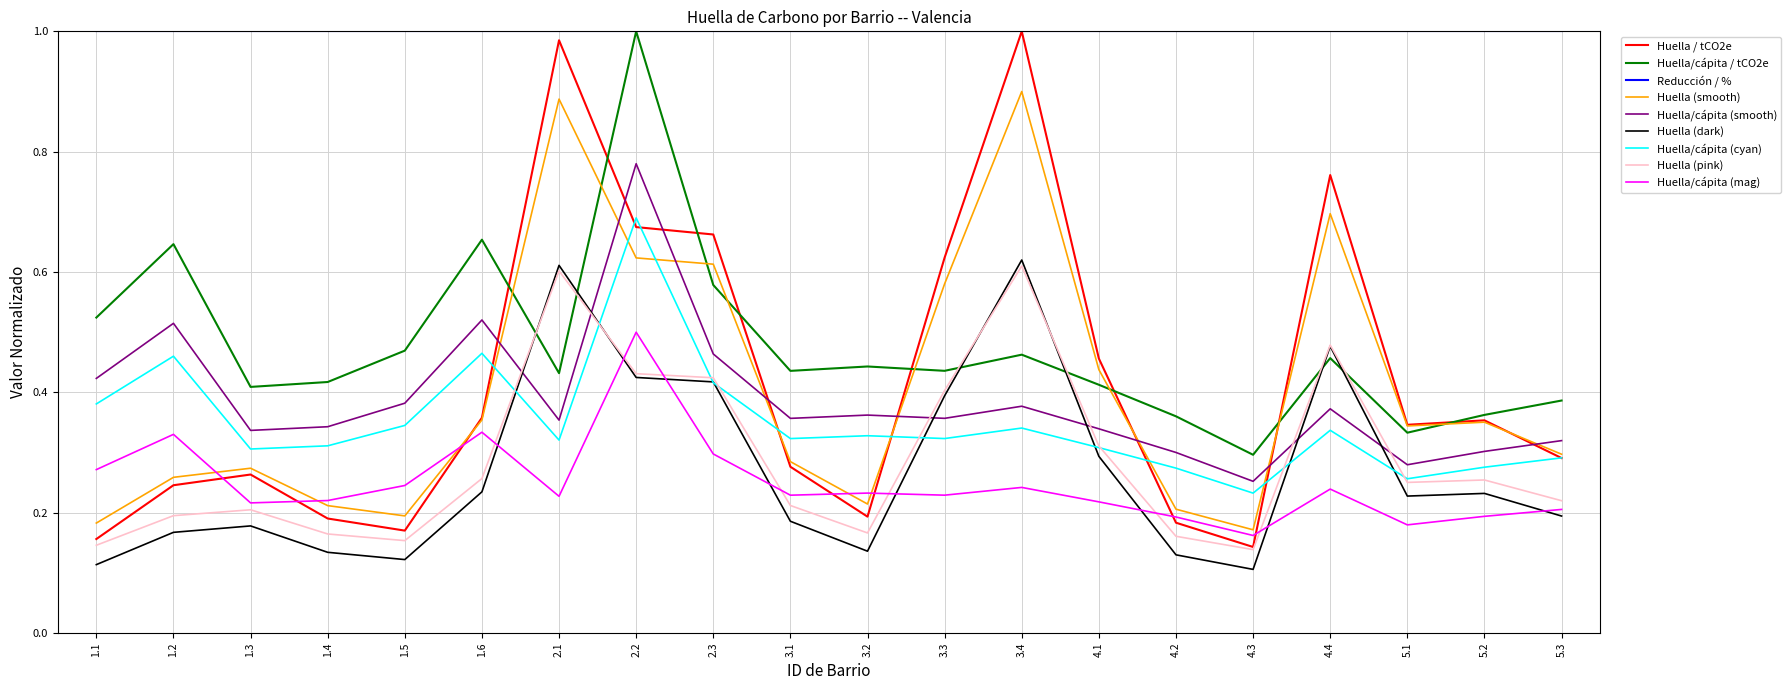

True or false: Reducción / % and Huella (pink) intersect in this chart.

False